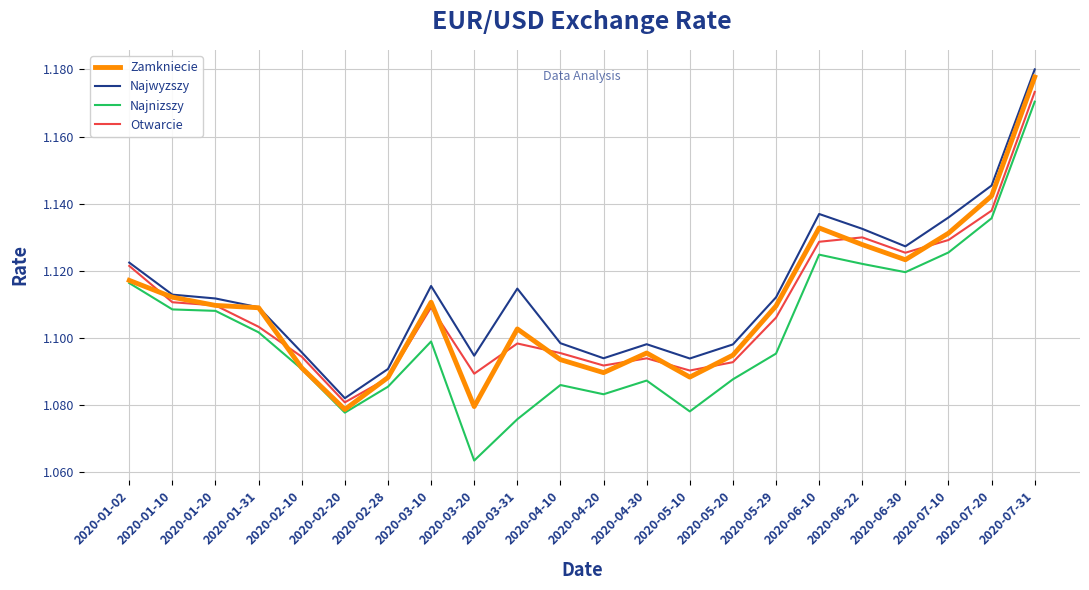

At which label does Otwarcie reach its peak?

2020-07-31